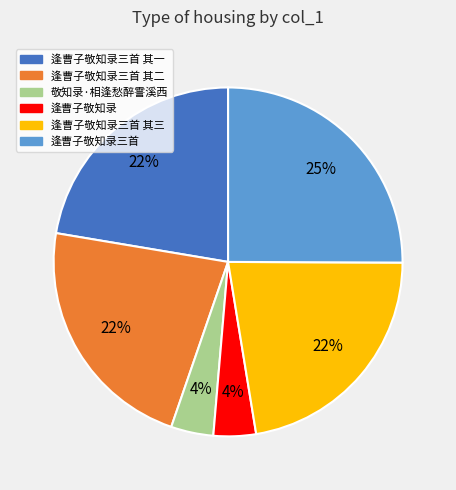

How many segments does this pie chart have?

6